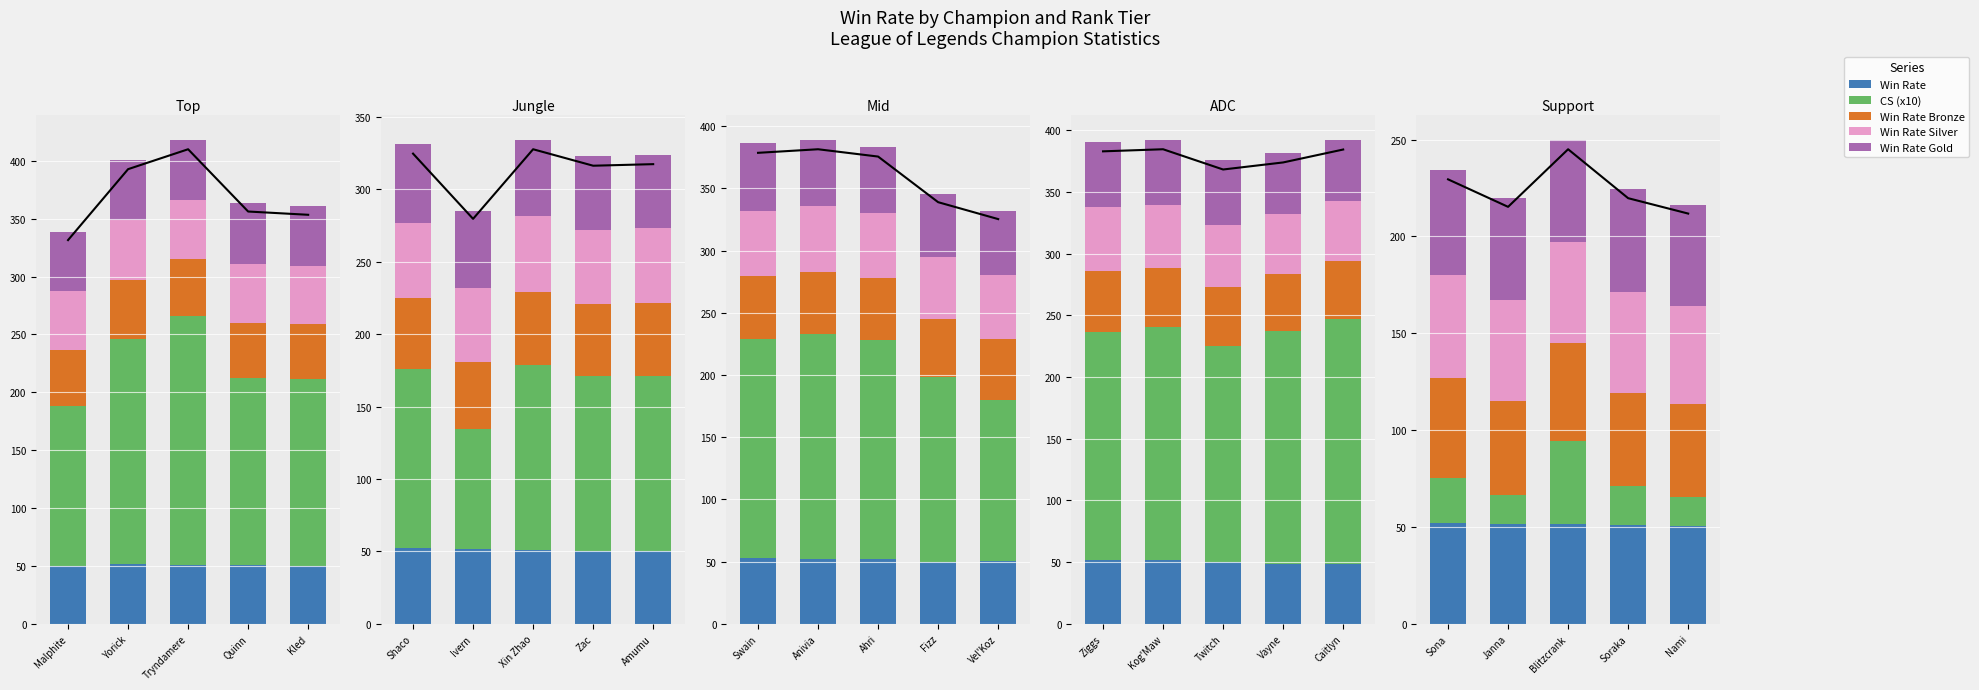

The value of Win Rate Gold at Nami is 51.8. True or false?

True